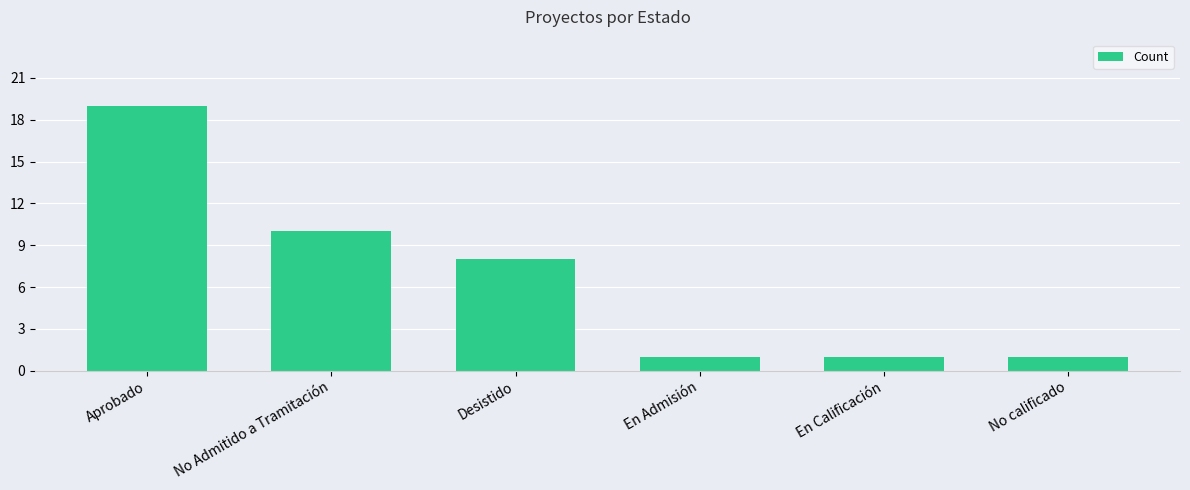

What is the difference between the maximum and minimum values?

18